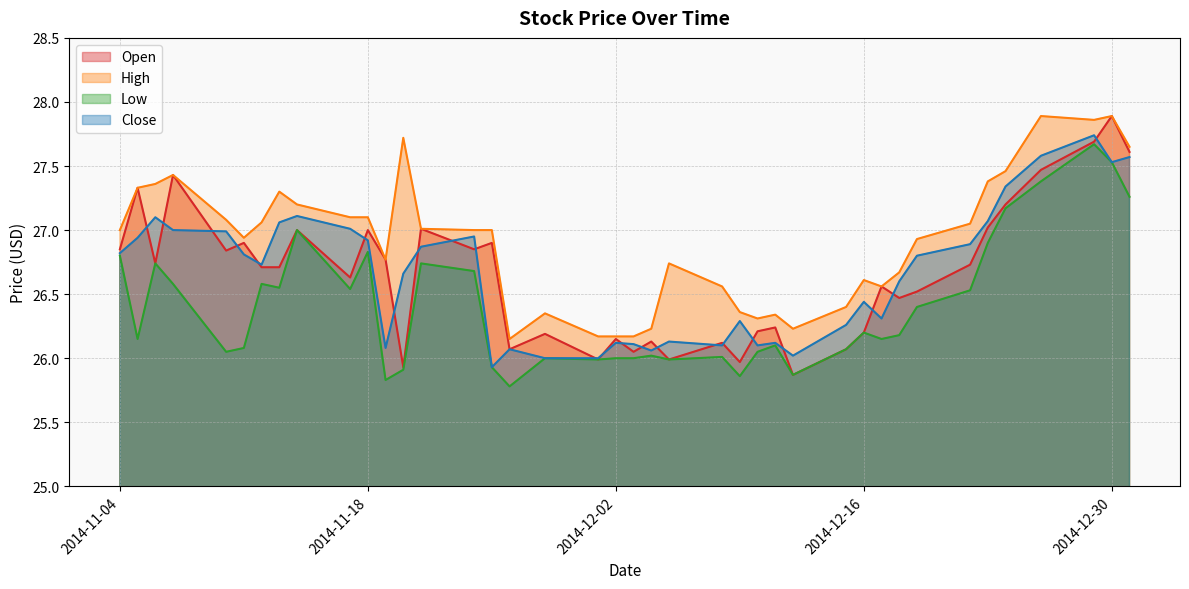

At which category is the sum across all series the highest?

2014-12-29